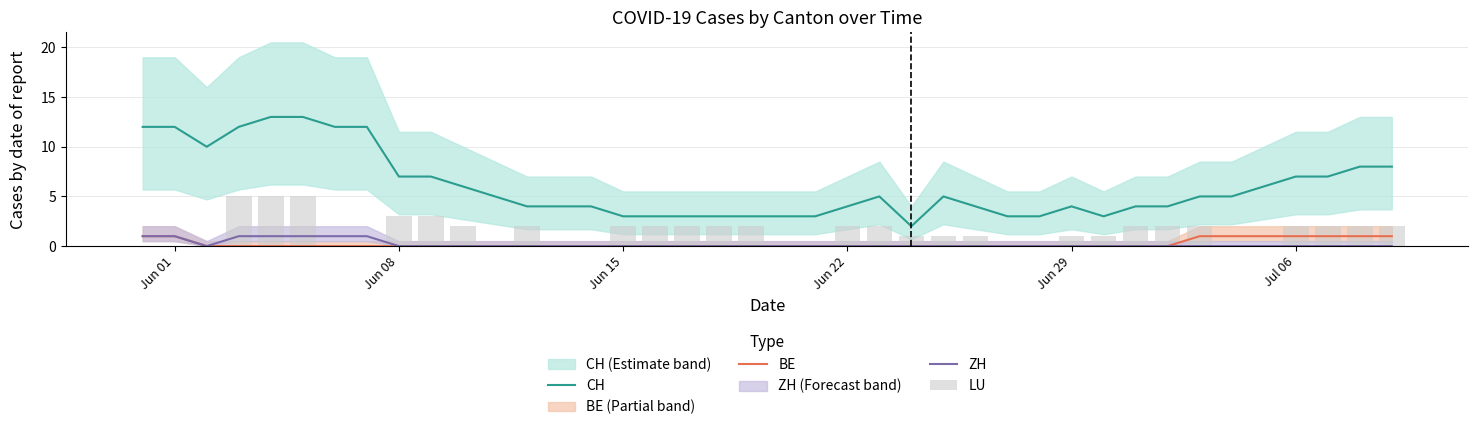

Count the number of categories in the chart.

40